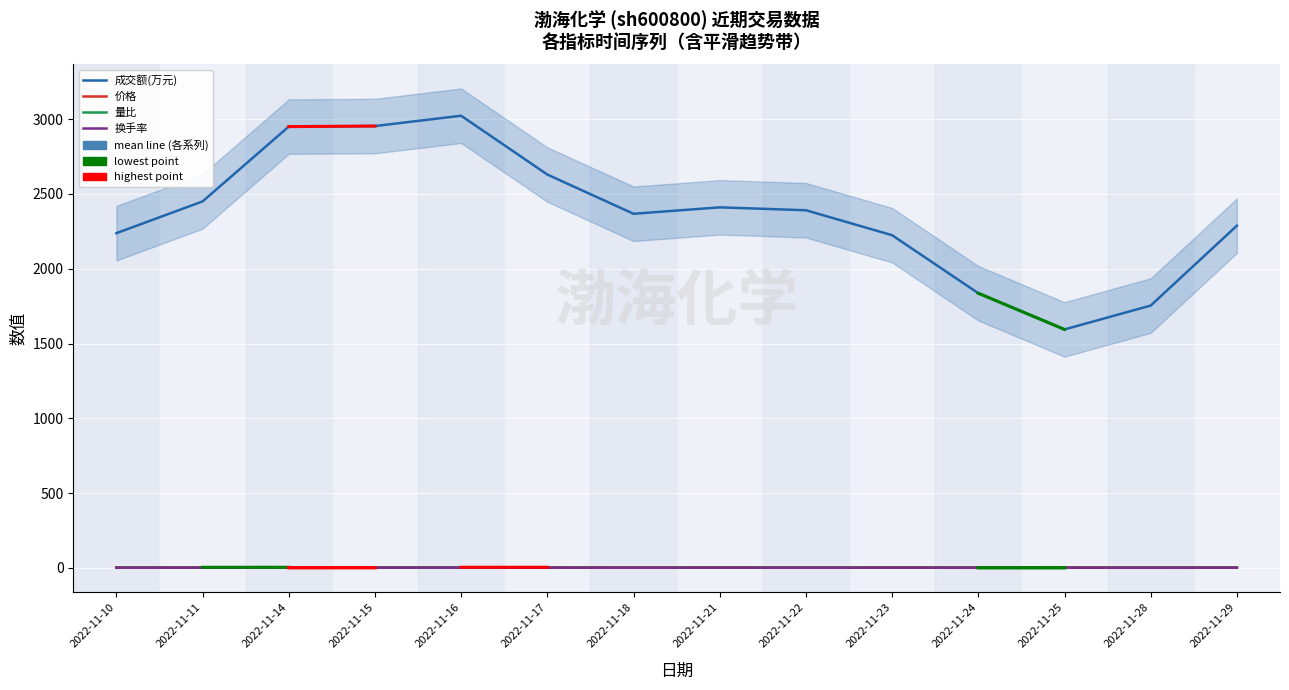

Count the 价格 values in the range 3 to 4.

14